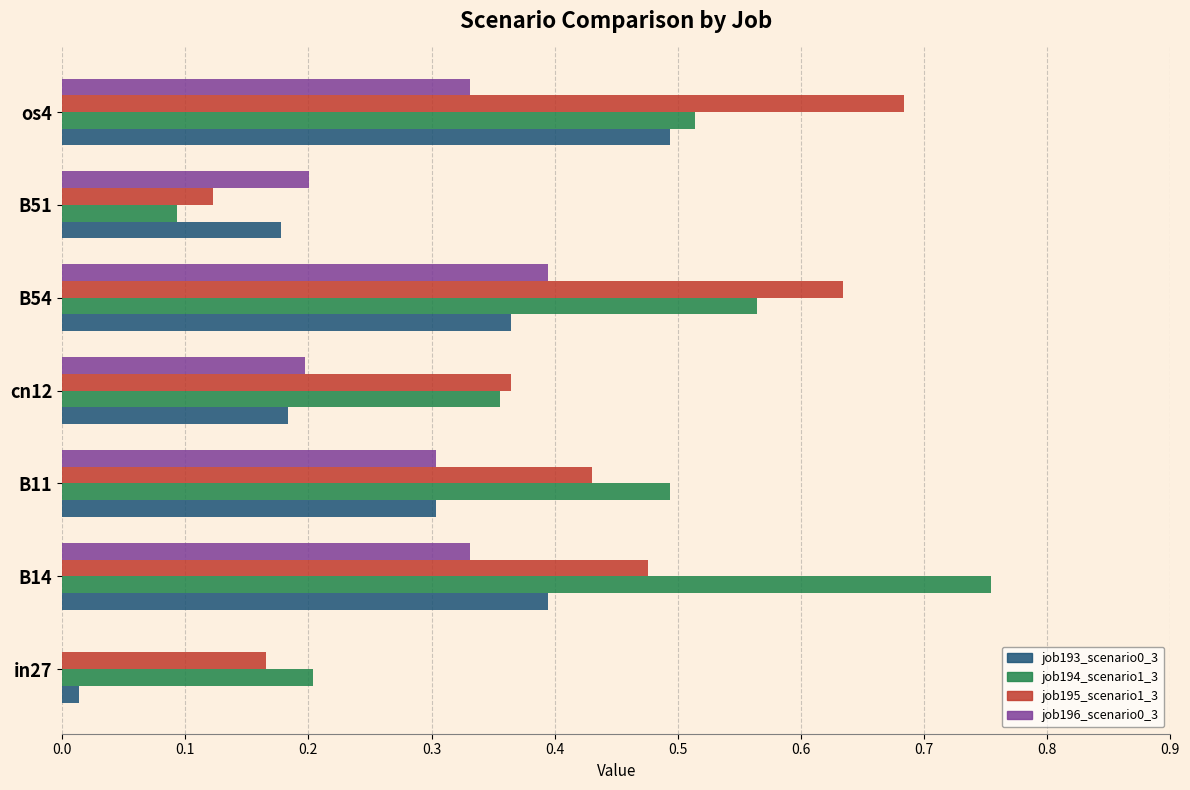

Which label corresponds to the largest value in the chart?

B14